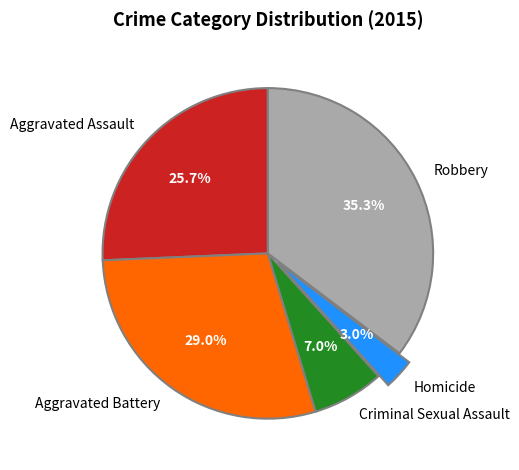

What percentage is the Homicide slice, to the nearest percent?

3%